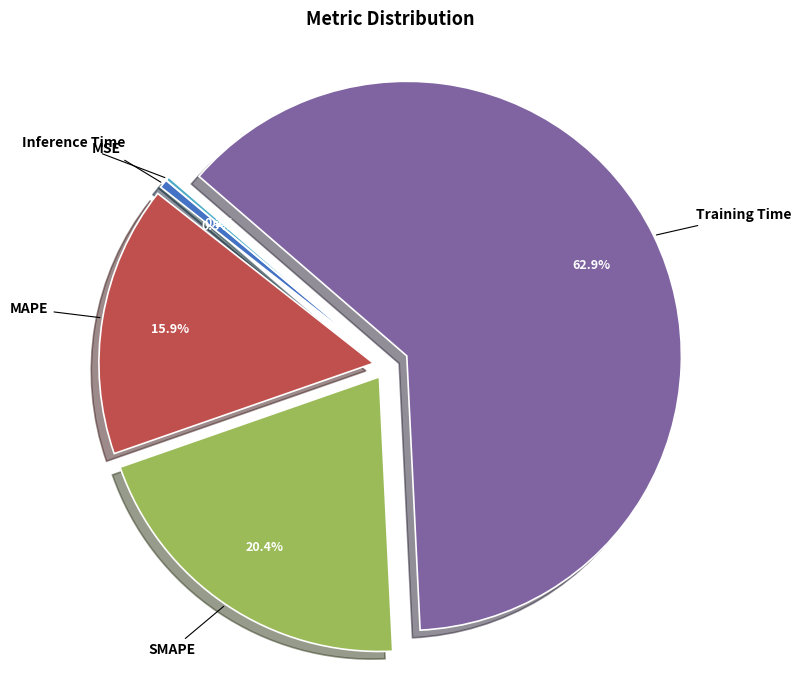

Which slice is the largest?

Training Time